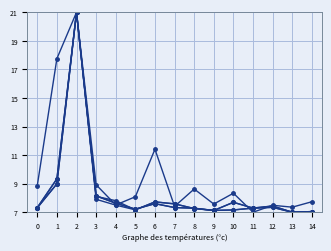

How many lines are shown in the chart?

5